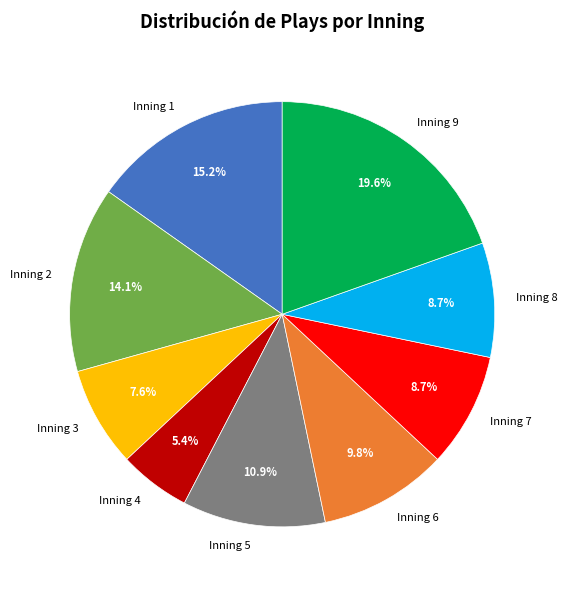

Is Inning 5 the majority of the pie?

No